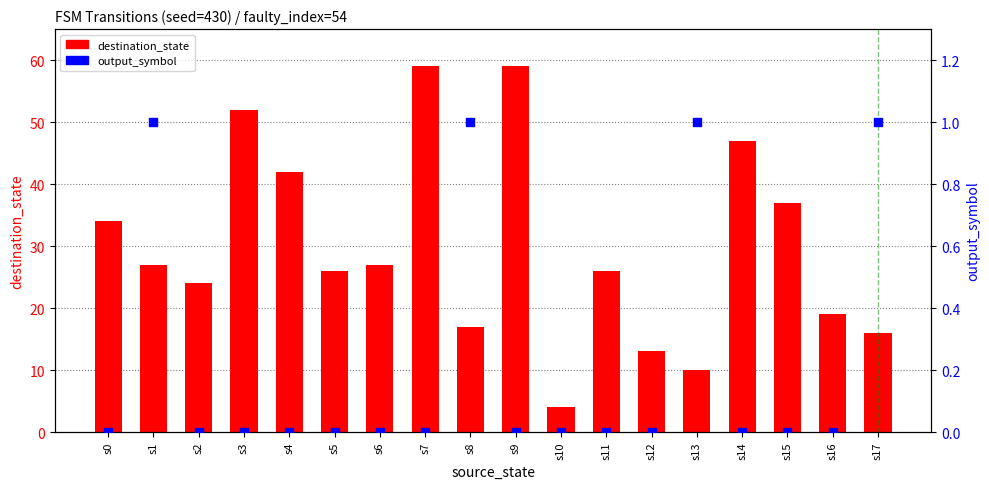

Which series contains the lowest Y value?

output_symbol